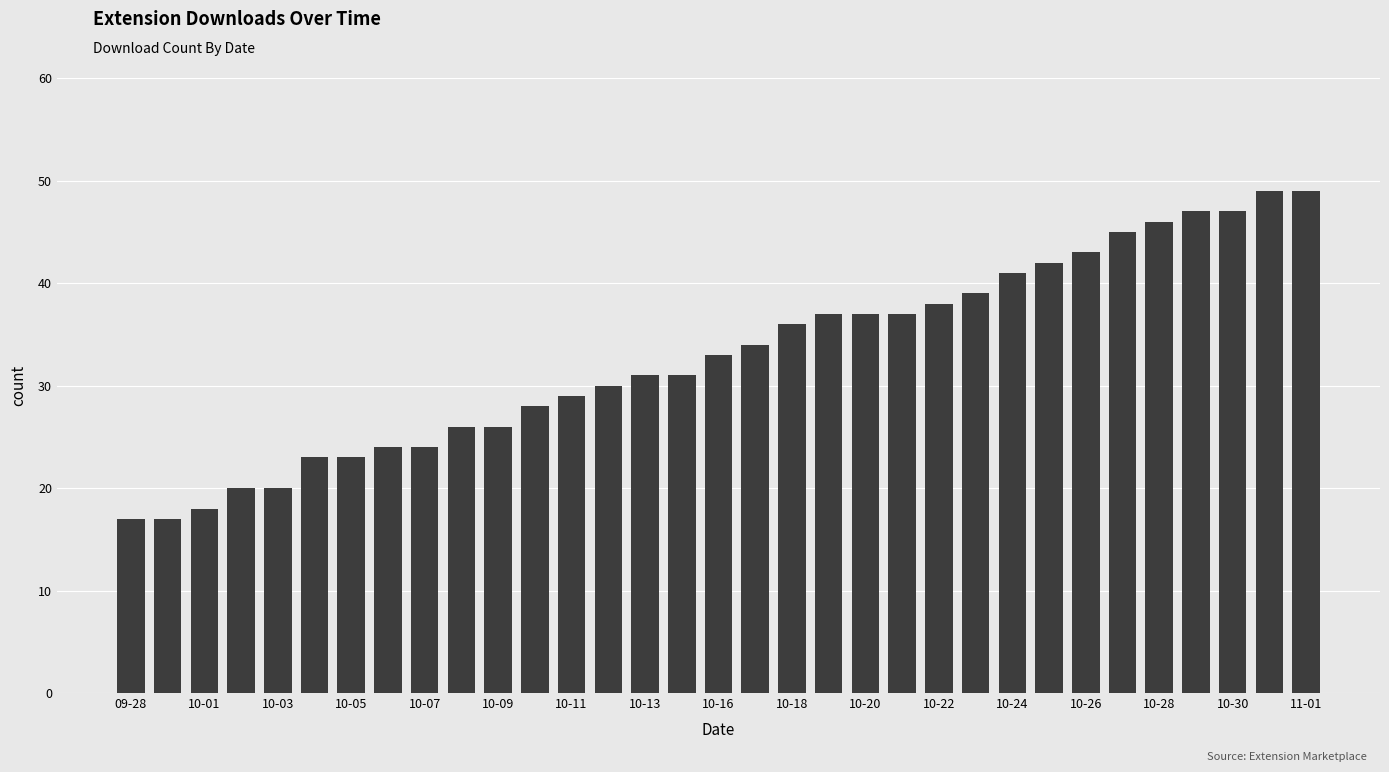

Count the number of data series in this chart.

1